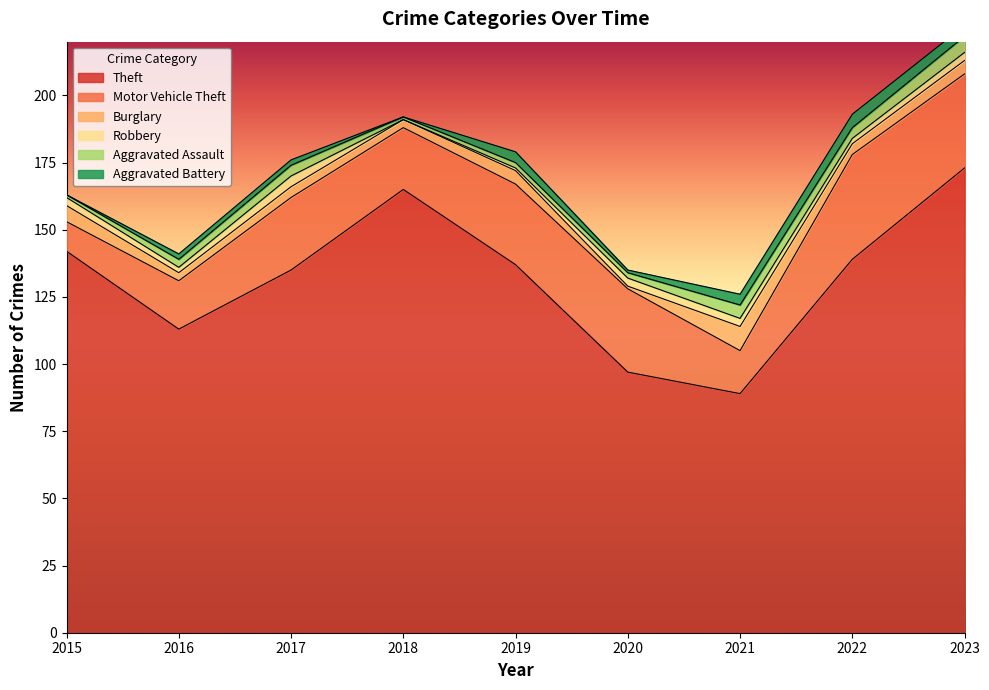

At which label is Motor Vehicle Theft closest to 25?

2017